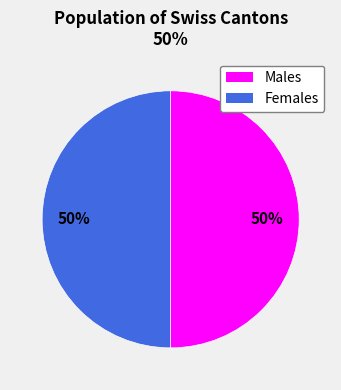

To the nearest percent, what is the average slice percentage?

50%